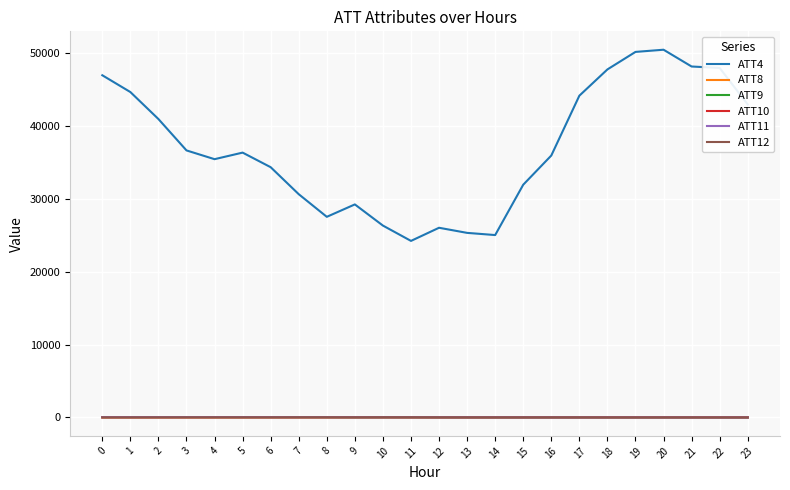

Which series has the largest total across all categories?

ATT4